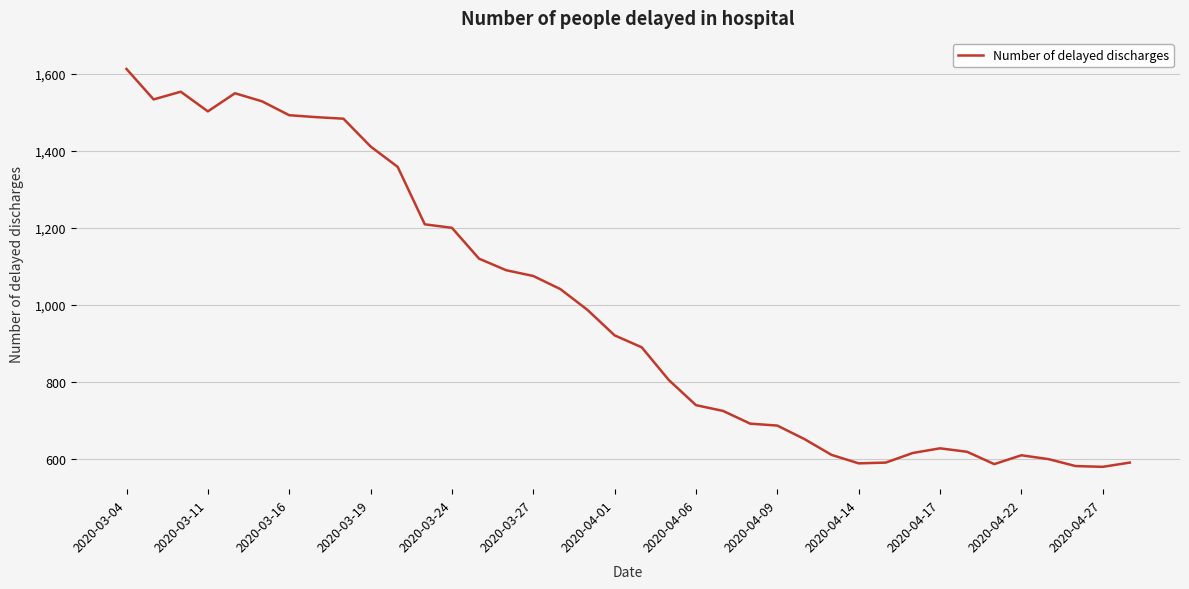

What is the difference between the maximum and minimum values?

1032